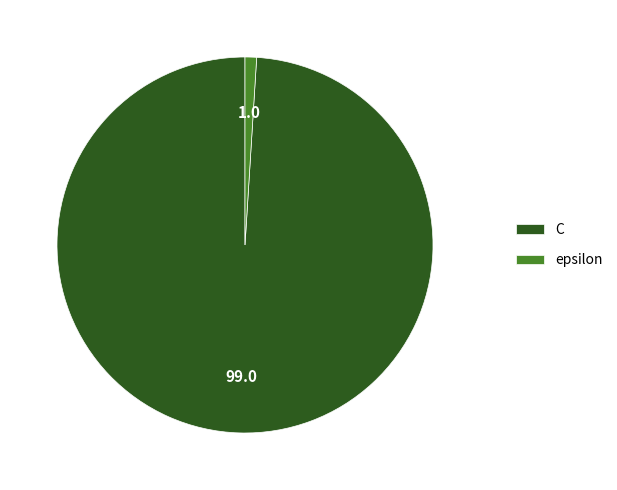

Which slice is the largest?

C